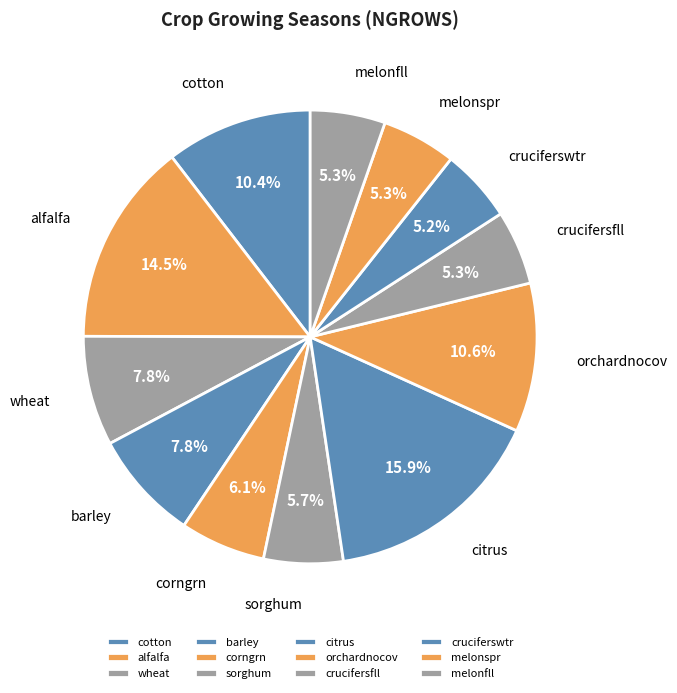

Which slice is the largest?

citrus